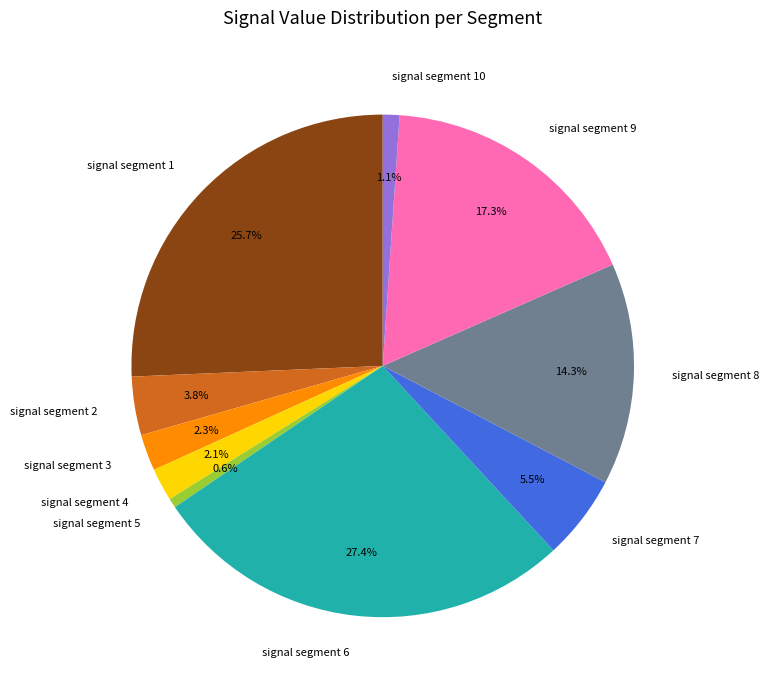

To the nearest percent, what percentage of the pie is signal segment 2?

4%